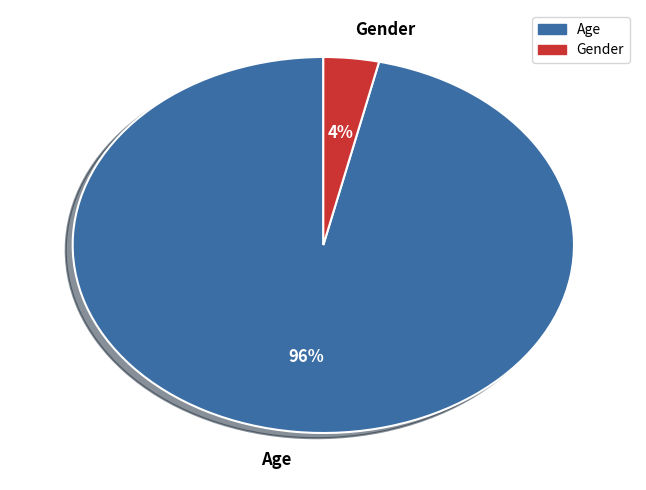

Which slice is the smallest?

Gender